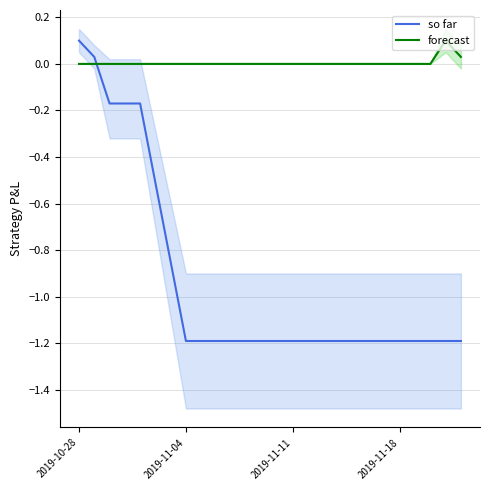

Rank the series by their maximum value, from highest to lowest.

so far, forecast